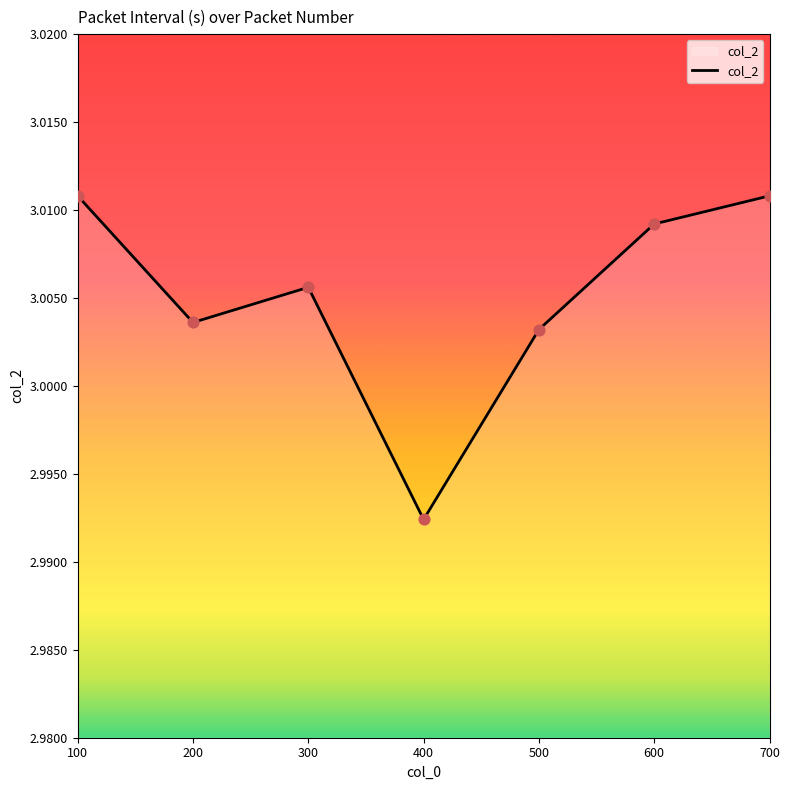

Which has a higher value, 500 or 200?

200